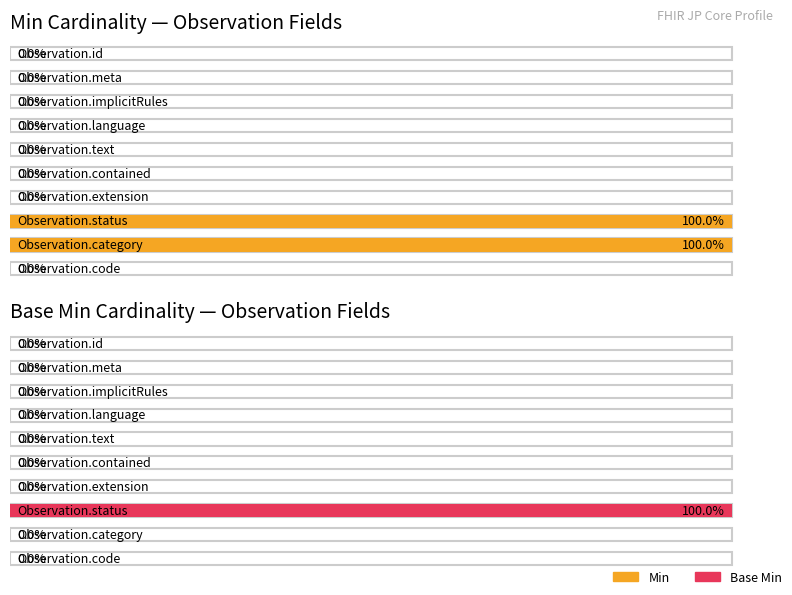

Is it true that Base Min equals 1 at Observation.contained?

False